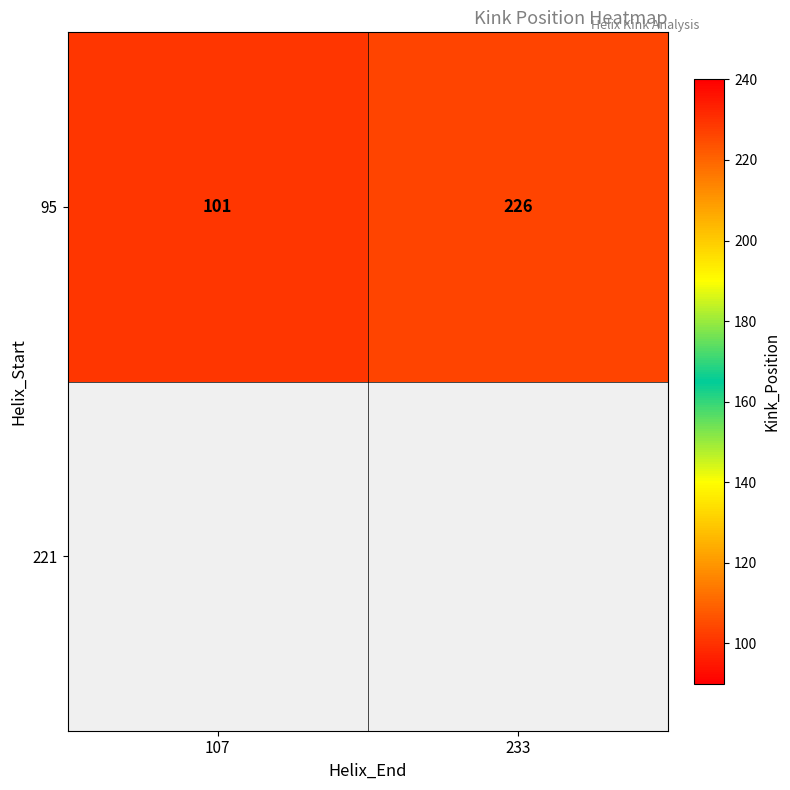

What is the difference between the values at 107 and 233?

125